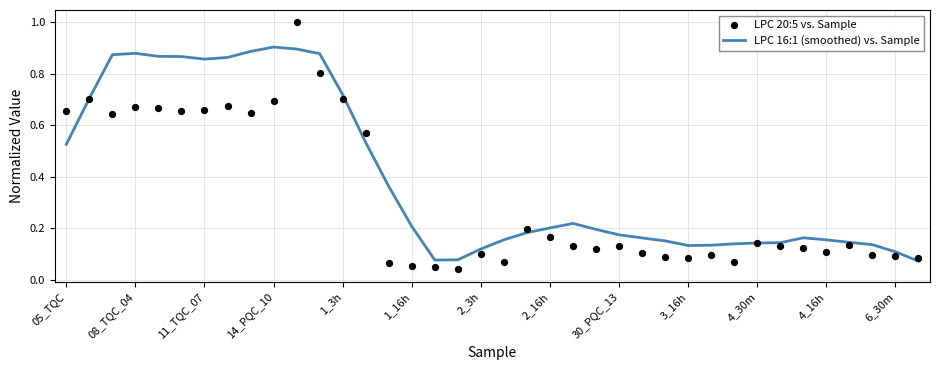

At how many categories does at least one series exceed 0?

38